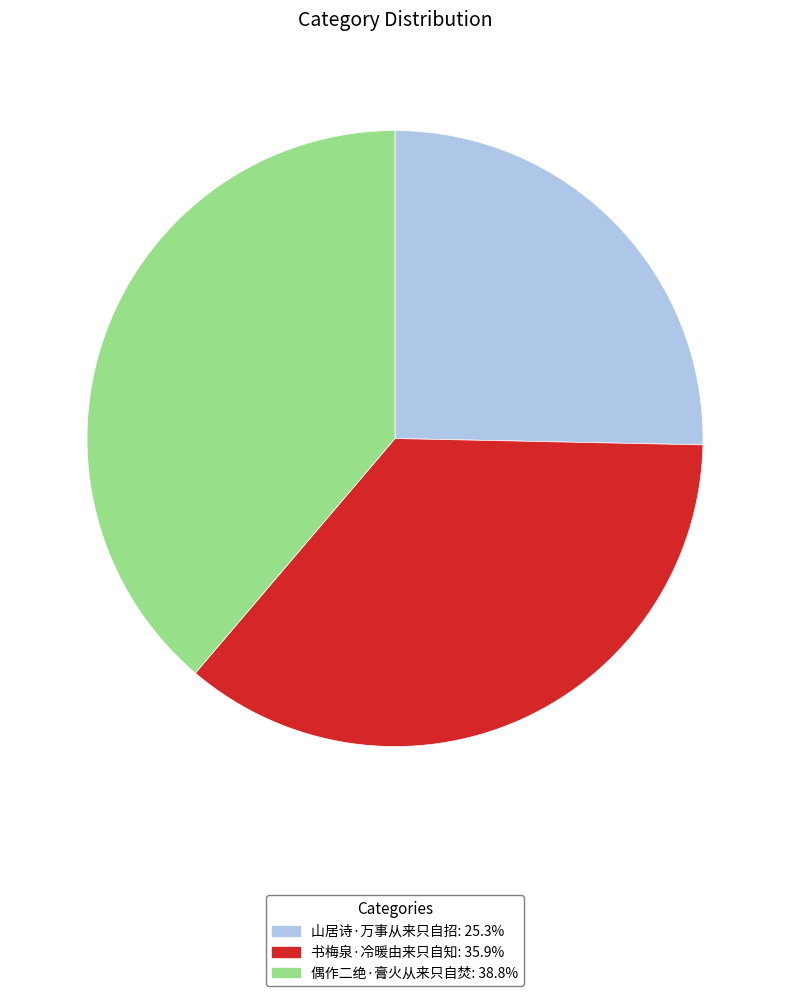

Is the sum of 偶作二绝·膏火从来只自焚 and 书梅泉·冷暖由来只自知 greater than half?

Yes